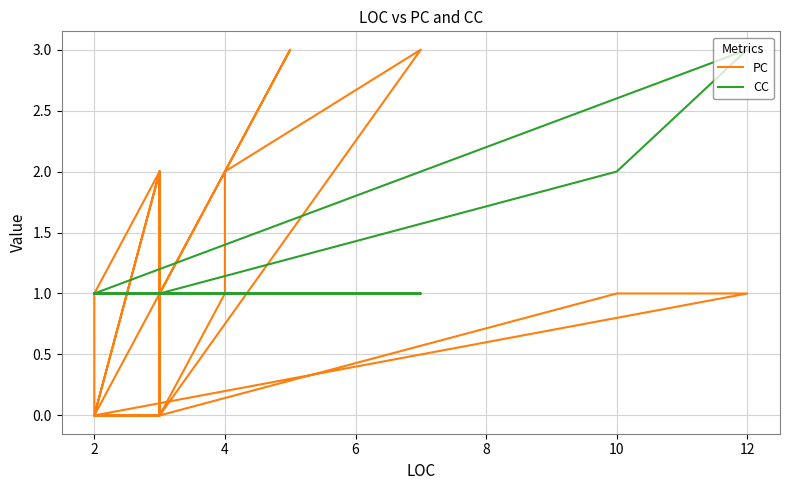

True or false: CC and PC intersect in this chart.

True